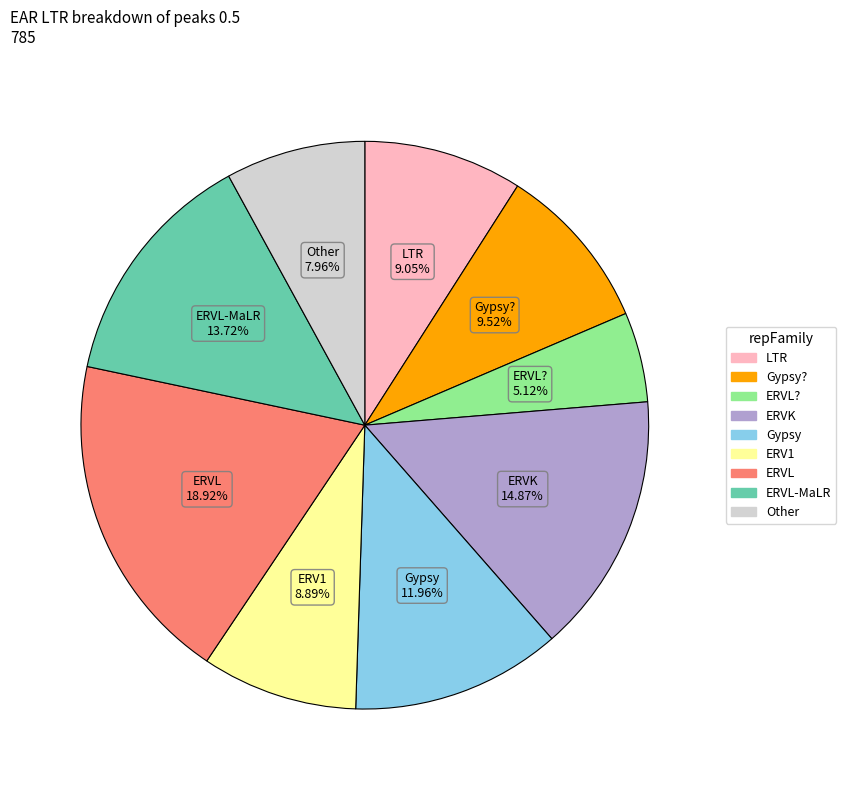

Is there any slice that represents more than half of the pie?

No